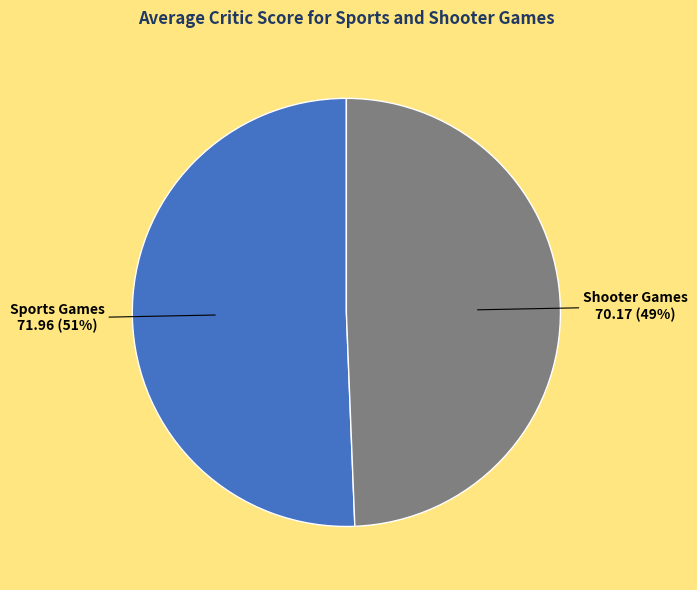

Does any single category account for the majority?

Yes